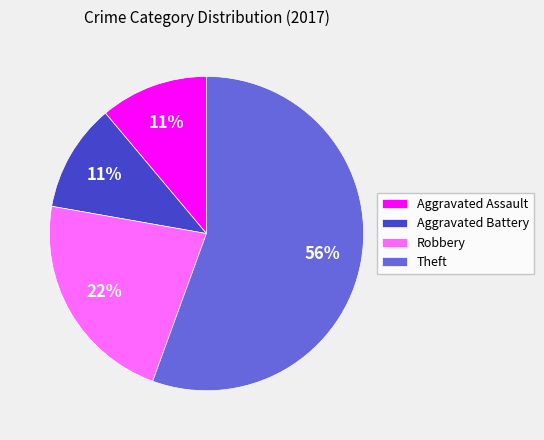

Between Aggravated Battery and Theft, which is larger?

Theft